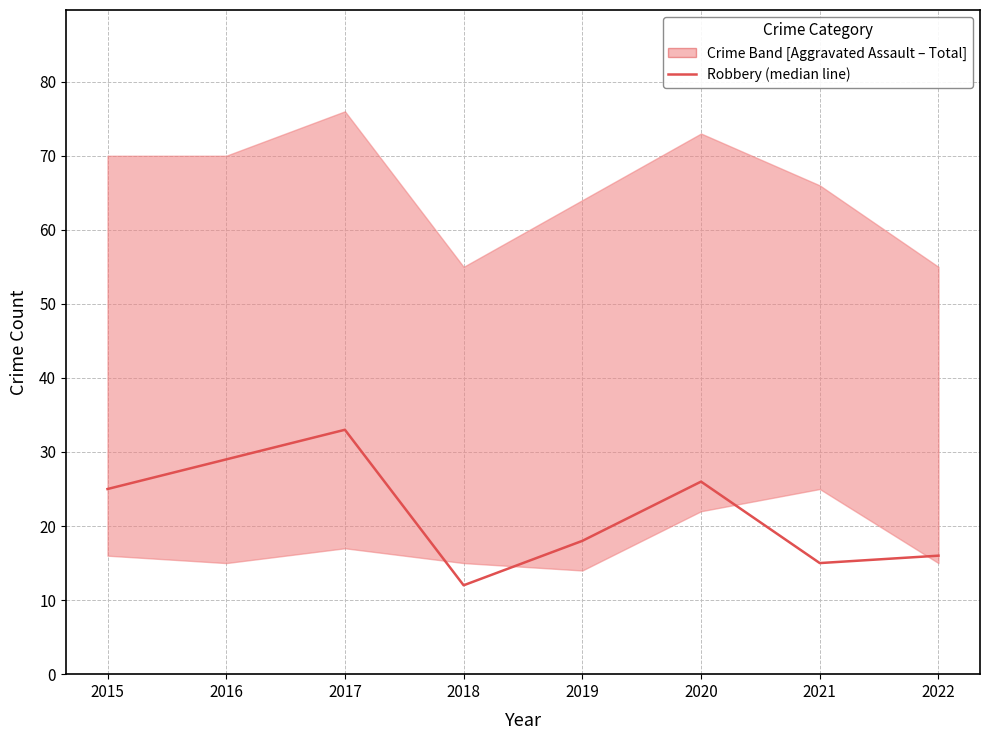

Is it true that the value at 2022 is 8?

False